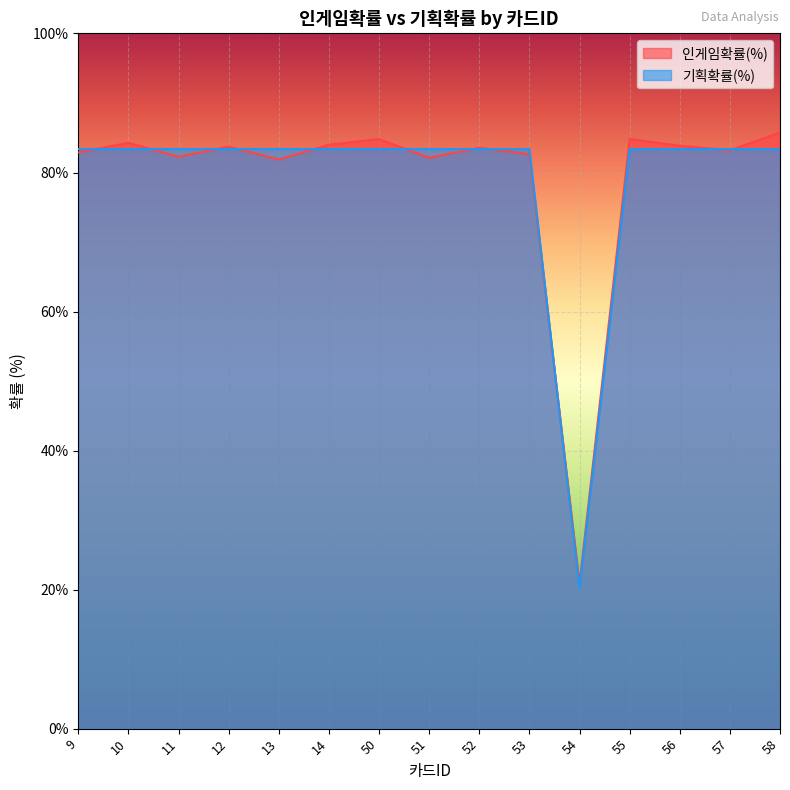

At 58, list the series in order from smallest to largest.

기획확률(%), 인게임확률(%)